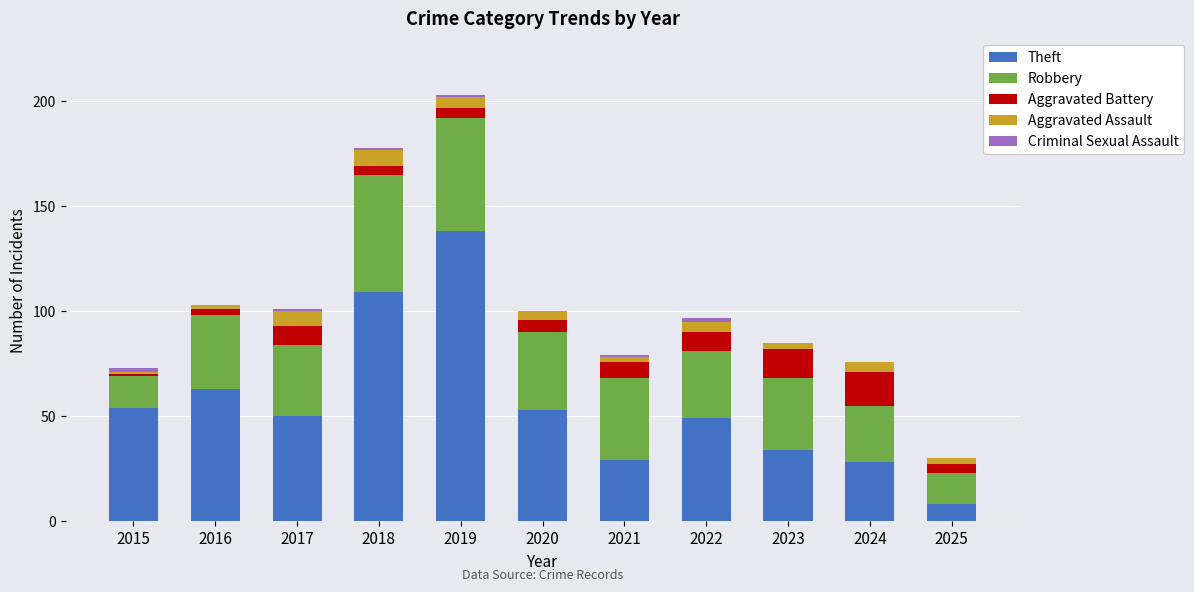

Is it true that Theft equals 54 at 2015?

True